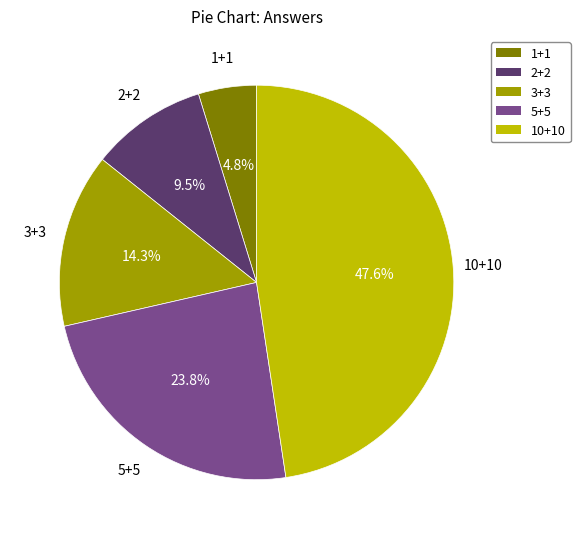

Combined, what portion of the pie is 2+2 and 3+3?

23.8%